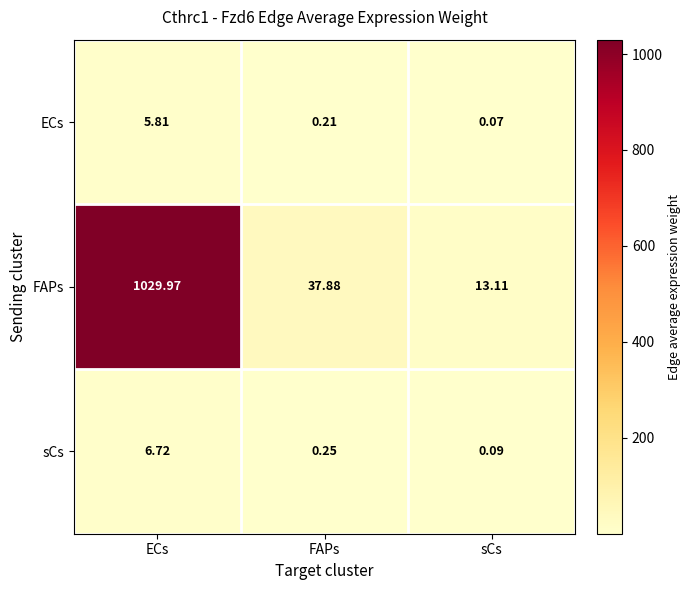

At which label is FAPs closest to 521?

FAPs